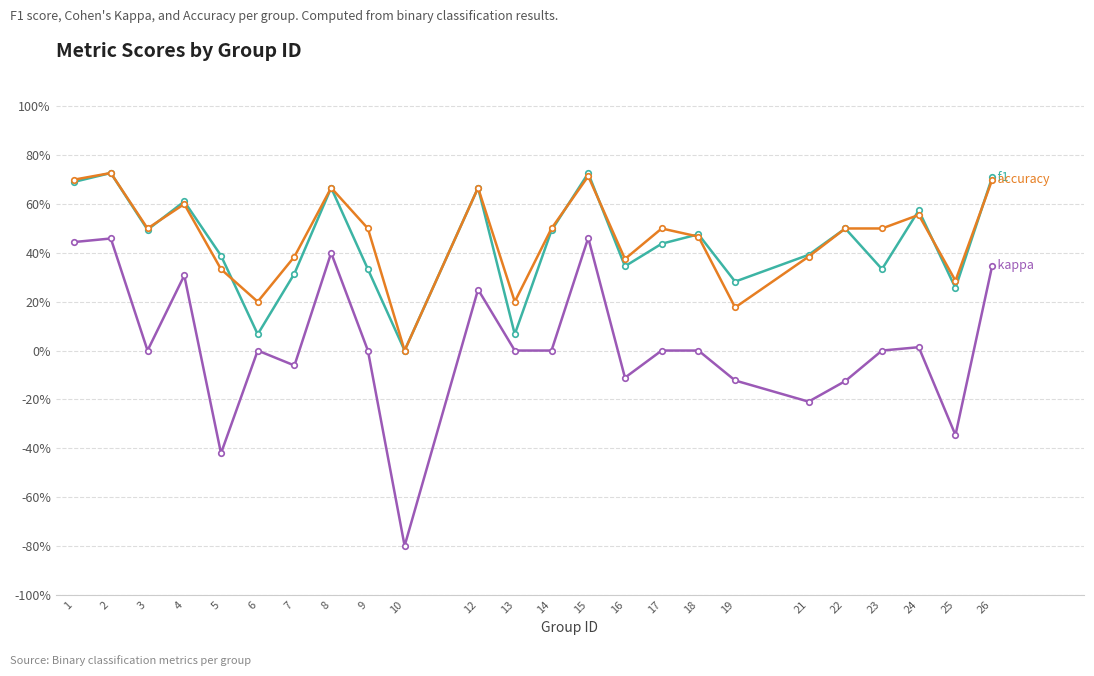

Is this an area chart (filled region under the line)?

No